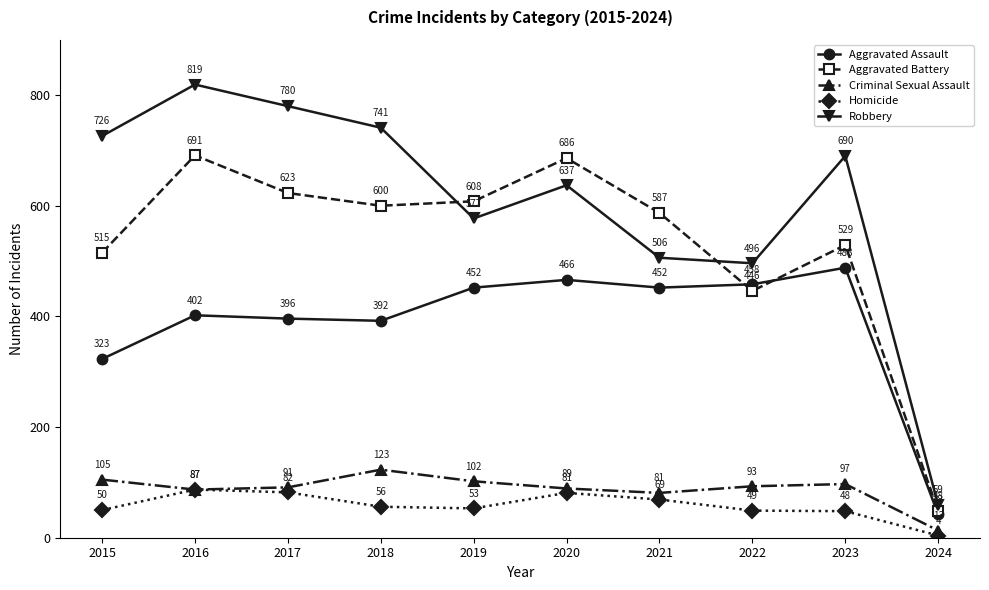

Is the value of Criminal Sexual Assault at 2022 greater than the value of Aggravated Battery at 2017?

No